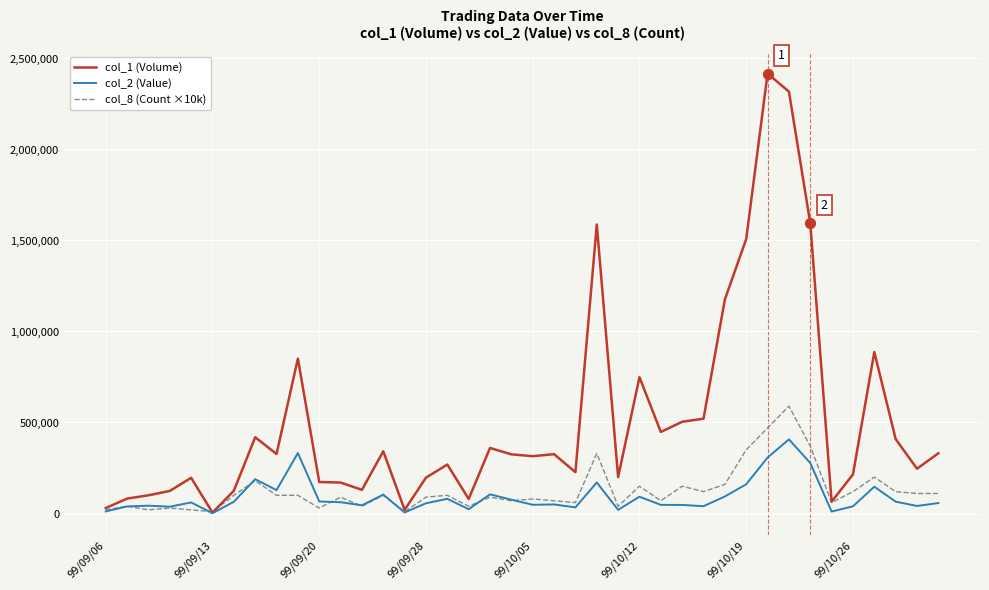

Which series has the largest total across all categories?

col_1 (Volume)